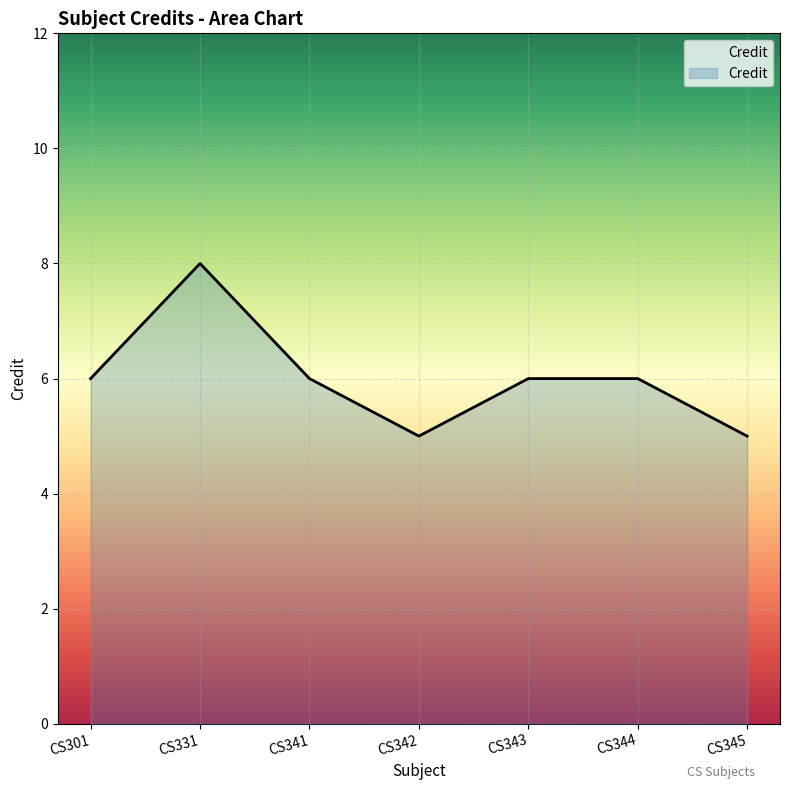

True or false: the data shows 9 at CS345.

False